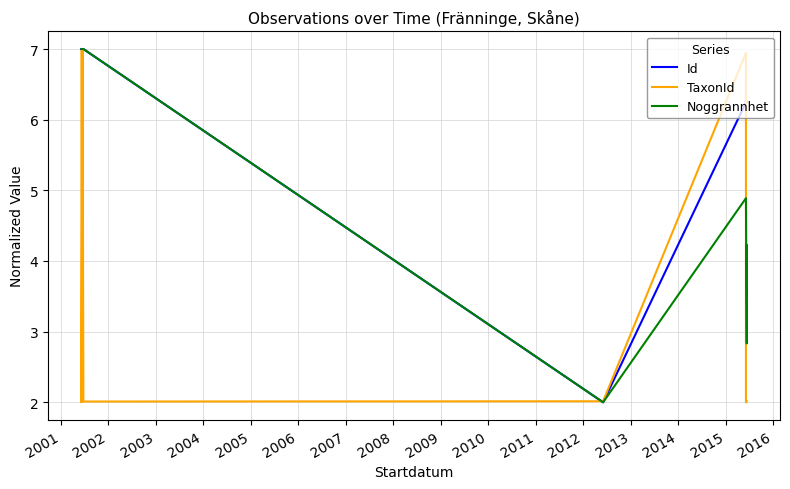

How many times do Id and TaxonId cross each other?

4